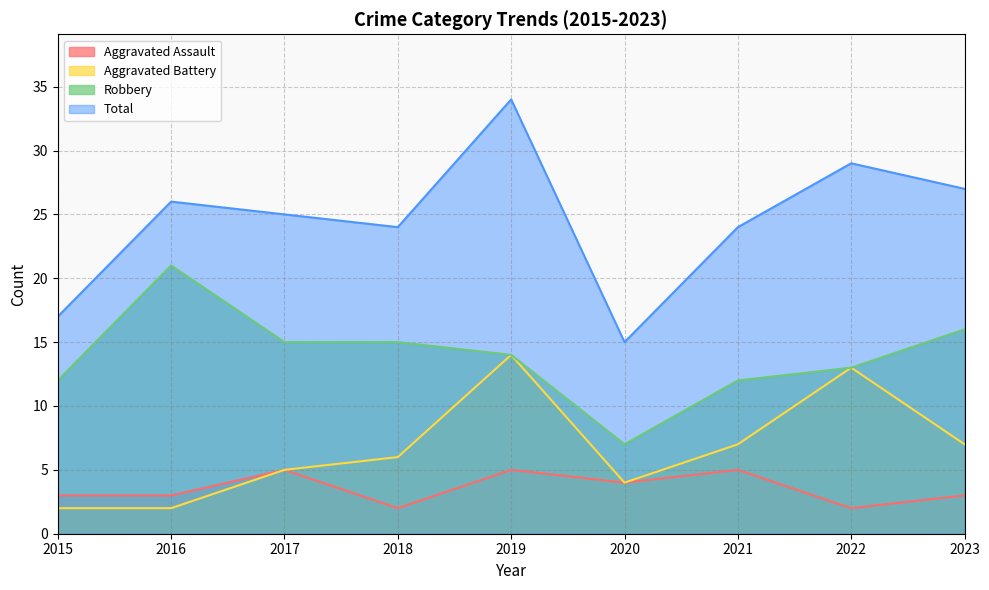

Where is the first local maximum for Robbery?

2016